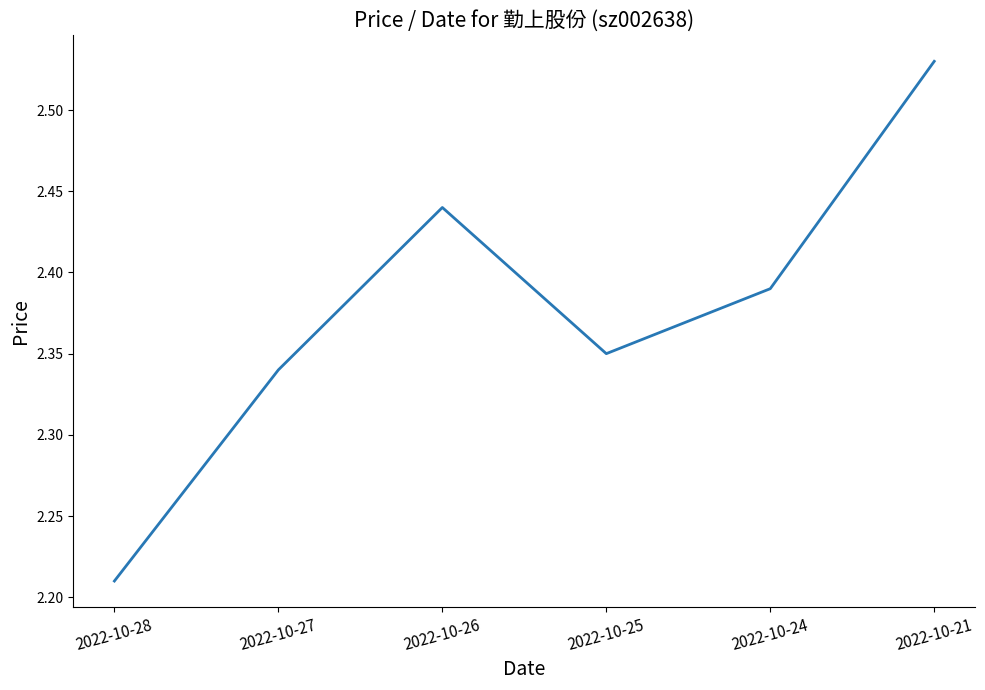

How many categories are shown in the chart?

6